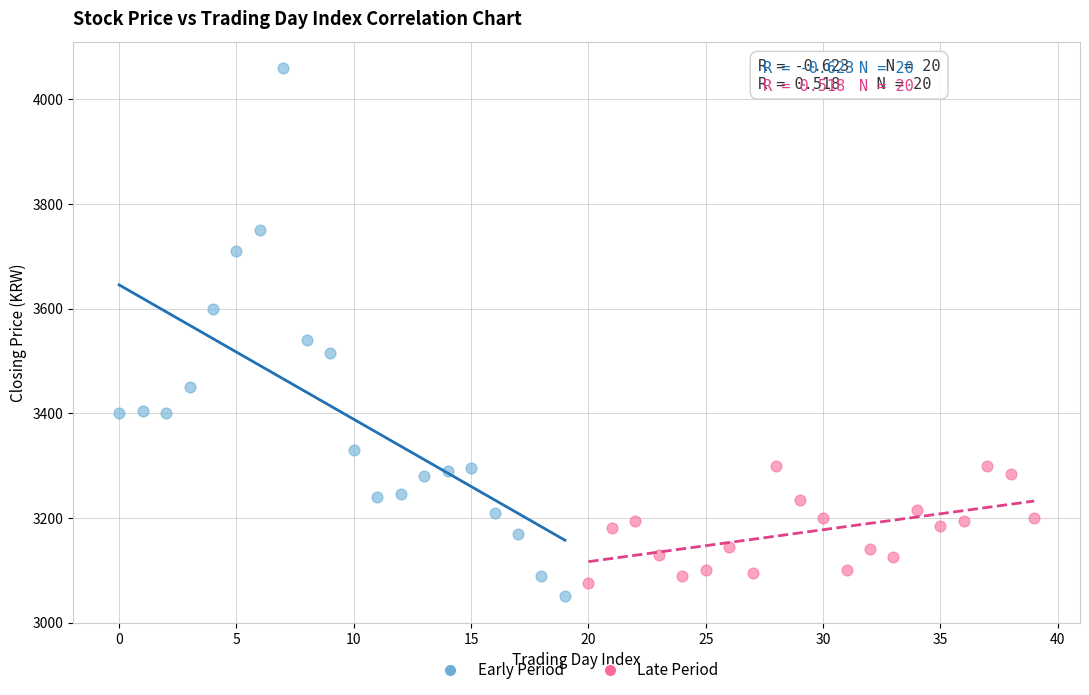

What are all the series names shown in the legend?

Early Period, Late Period